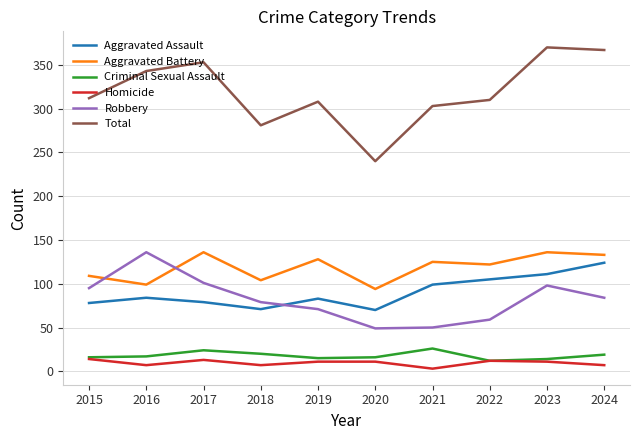

Is the value of Criminal Sexual Assault at 2017 greater than the value of Robbery at 2021?

No